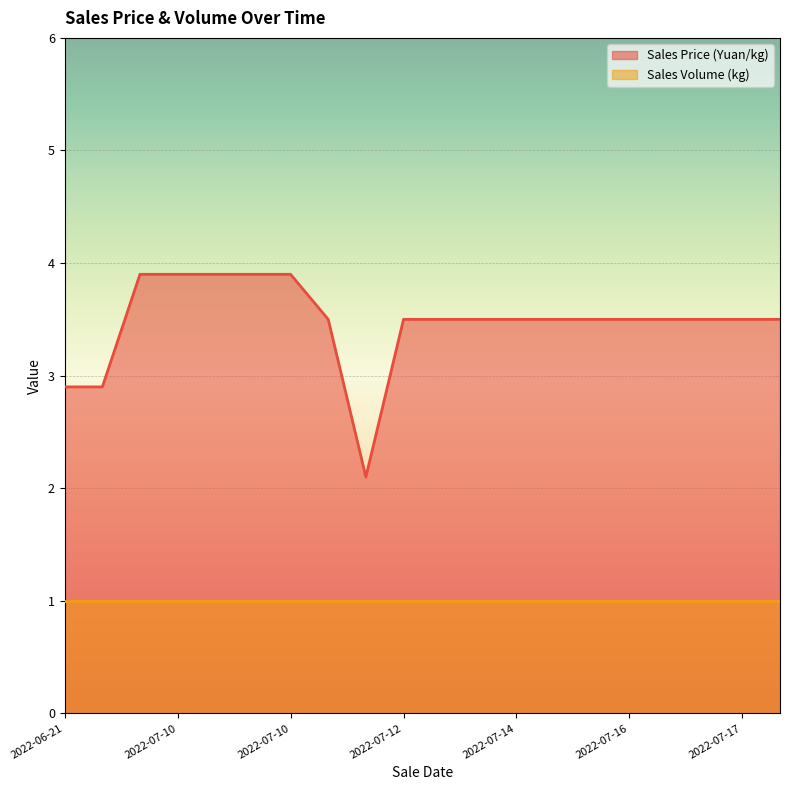

Reading left to right, list all the values displayed in this chart.

2.9	2.9	3.9	3.9	3.9	3.9	3.9	3.5	2.1	3.5	3.5	3.5	3.5	3.5	3.5	3.5	3.5	3.5	3.5	3.5